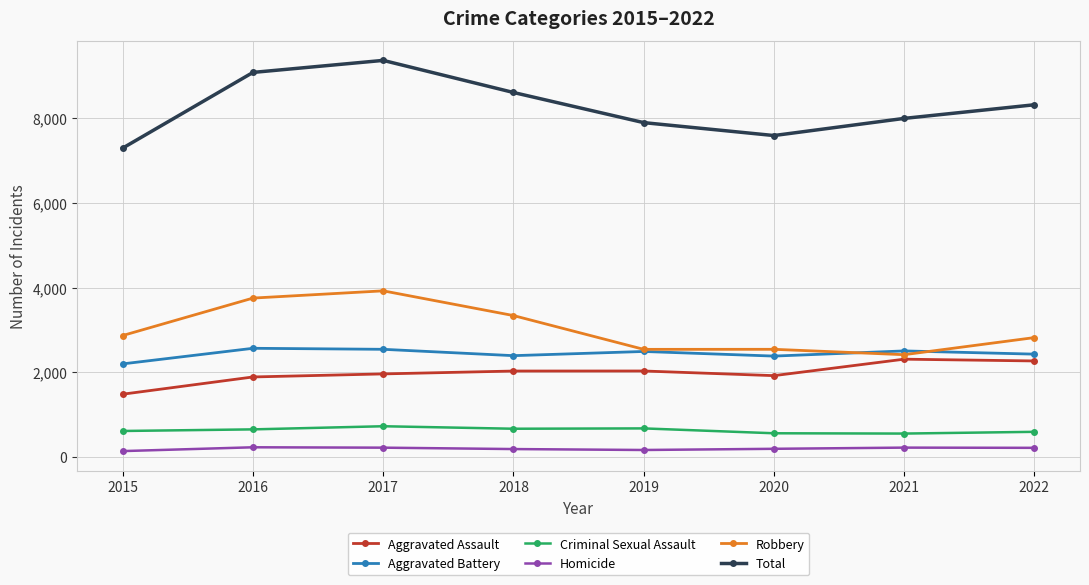

How many distinct data groups are displayed?

6